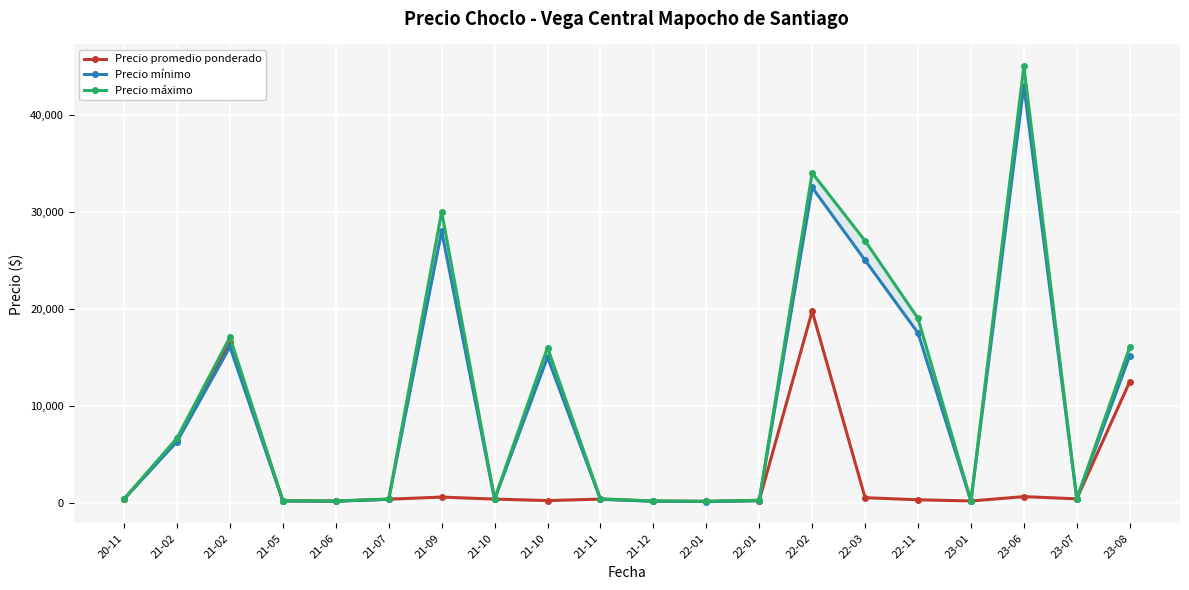

Rank the series at 20-11 from lowest to highest value.

Precio promedio ponderado, Precio mínimo, Precio máximo